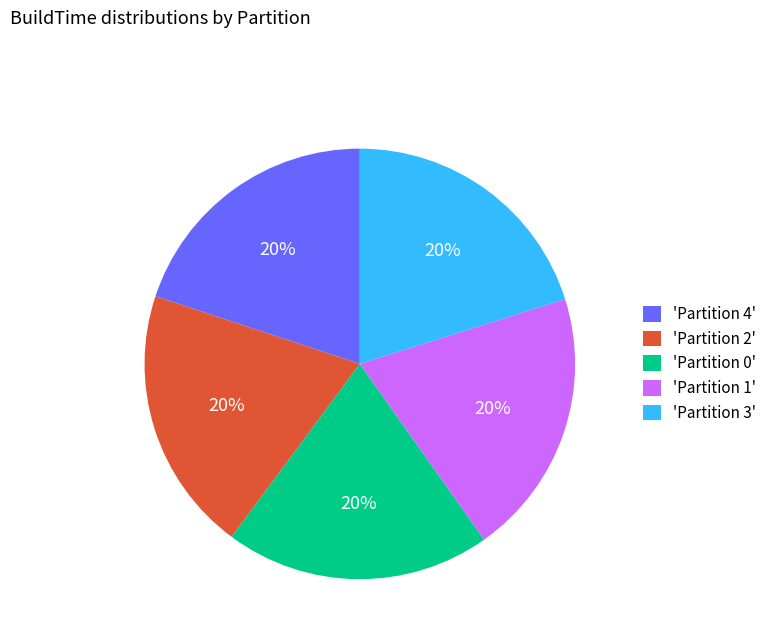

Approximately how many times larger is the value at 'Partition 3' compared to 'Partition 4'?

1.0